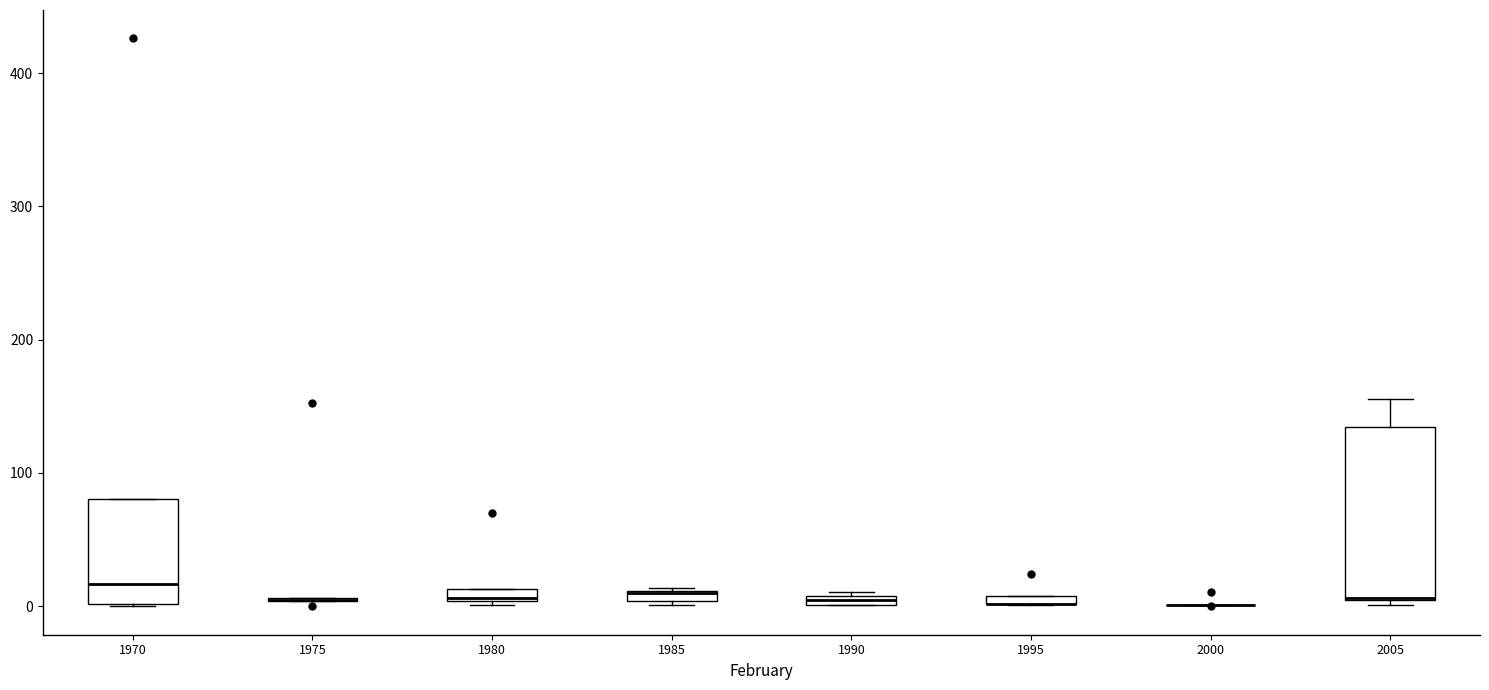

Comparing the boxes themselves (not the whiskers), which one is the tallest?

2005